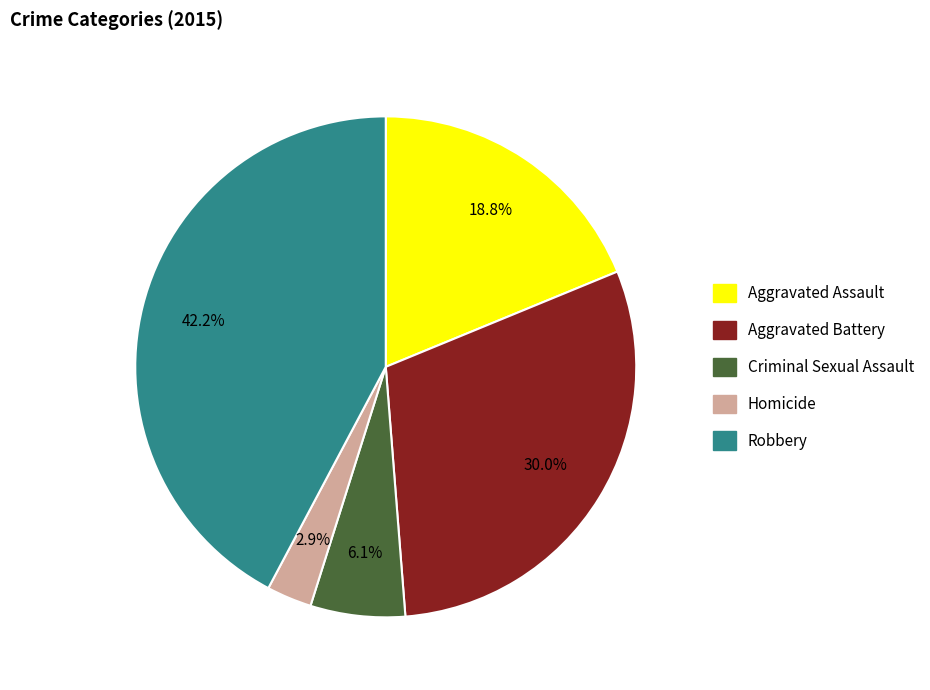

True or false: Homicide accounts for 3% of the total.

True